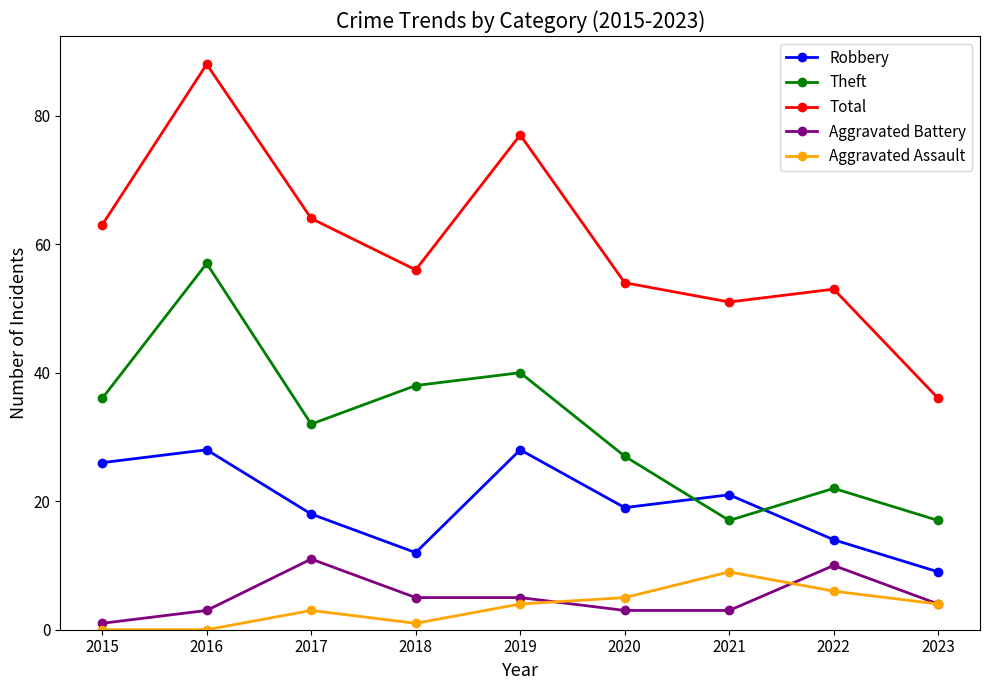

At which category does Theft reach its first local valley?

2017